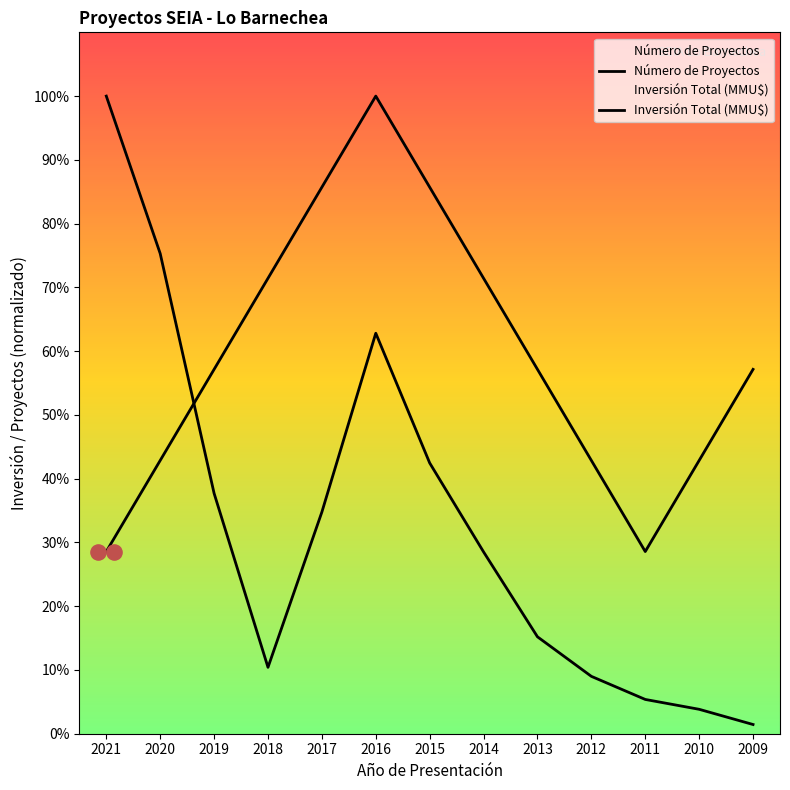

Which series reaches the maximum Y coordinate?

Número de Proyectos